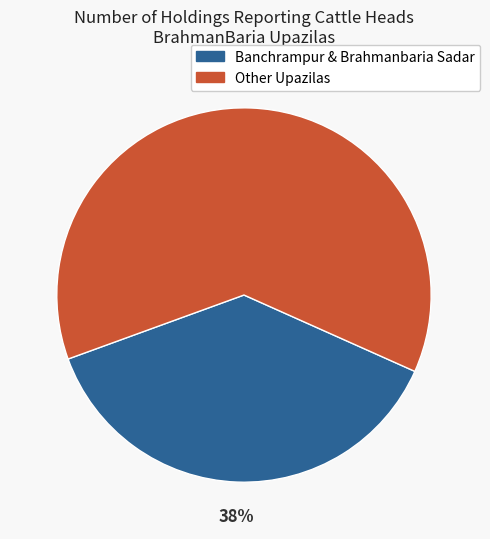

To the nearest percent, what is the average slice percentage?

50%